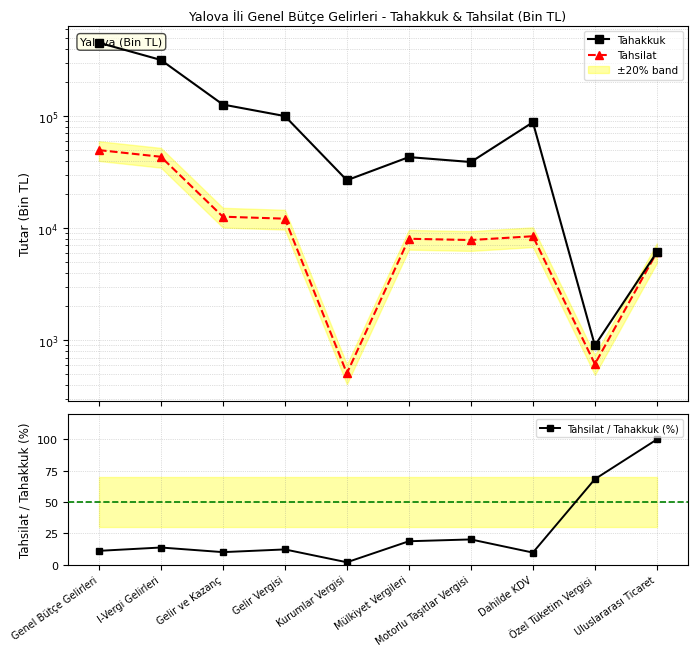

True or false: Tahsilat / Tahakkuk (%) and Tahsilat cross at least once.

False